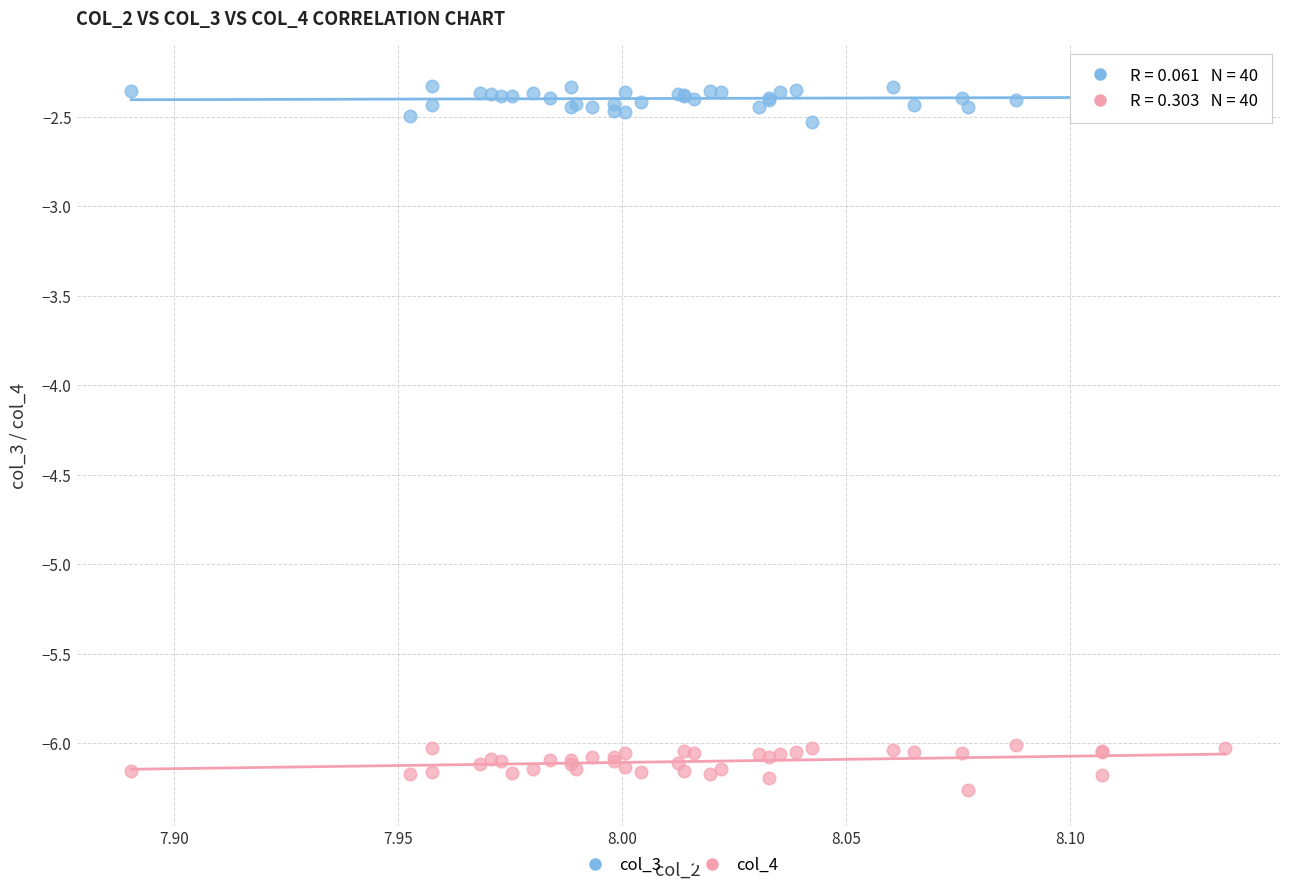

Which series reaches the maximum Y coordinate?

col_3